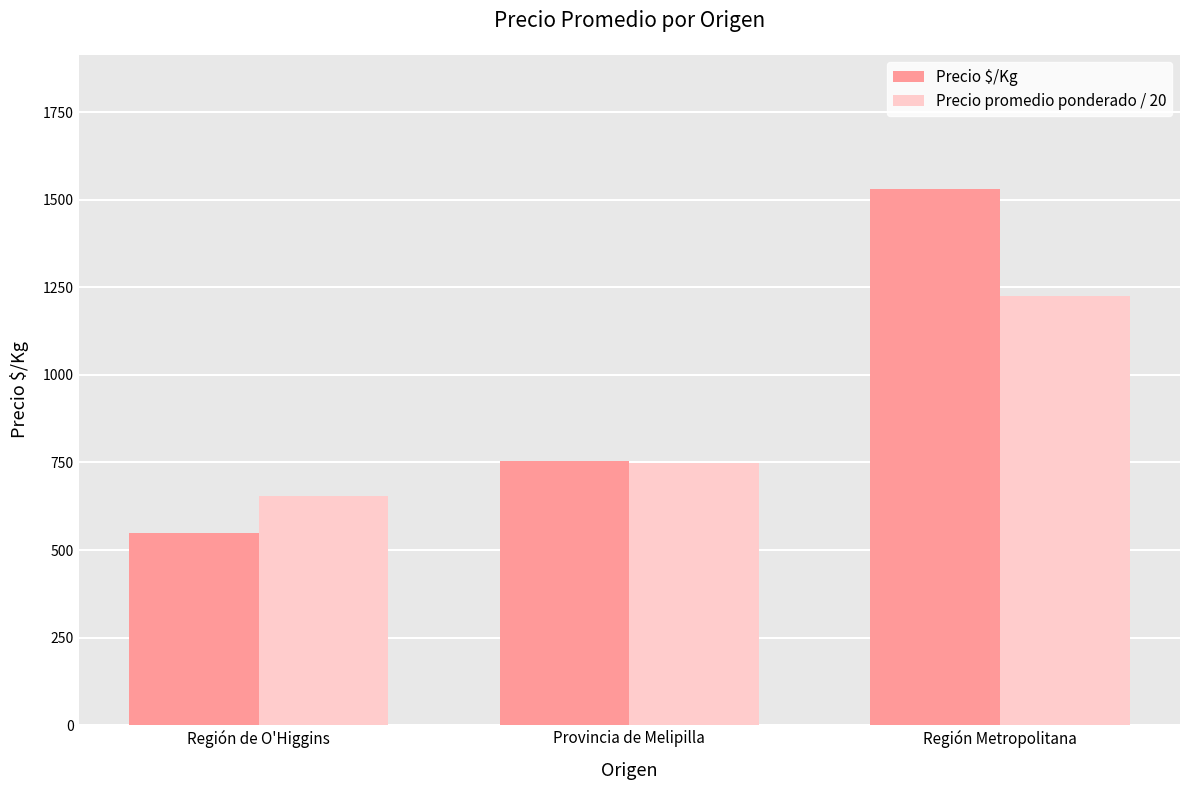

What value does the Precio promedio ponderado / 20 series have at Provincia de Melipilla?

749.1